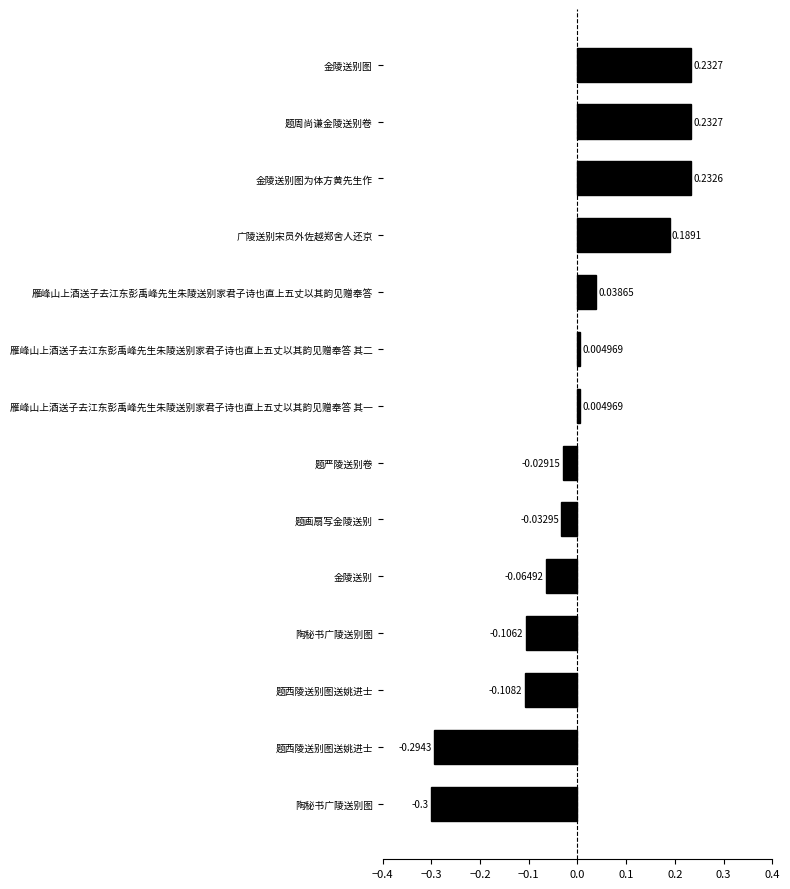

How many positive values are there?

7